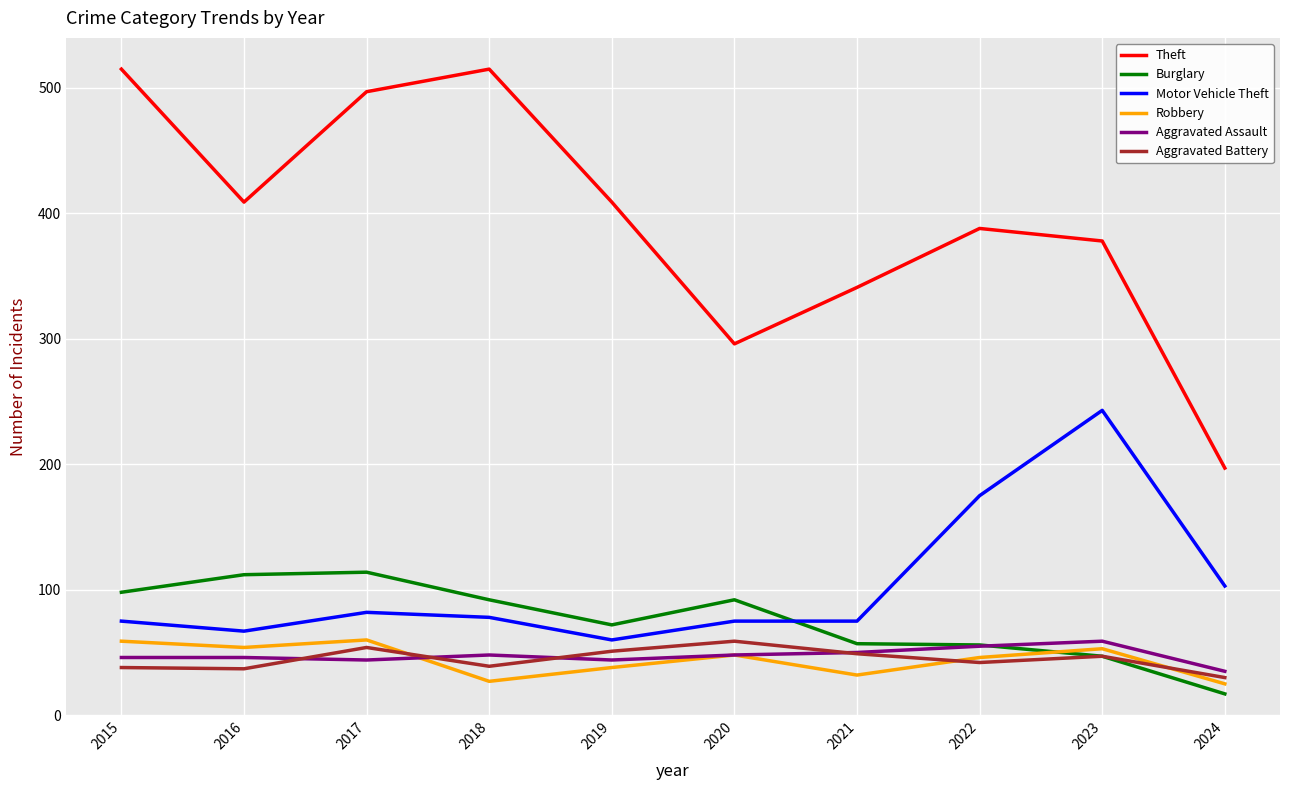

What are all the series names shown in the legend?

Theft, Burglary, Motor Vehicle Theft, Robbery, Aggravated Assault, Aggravated Battery